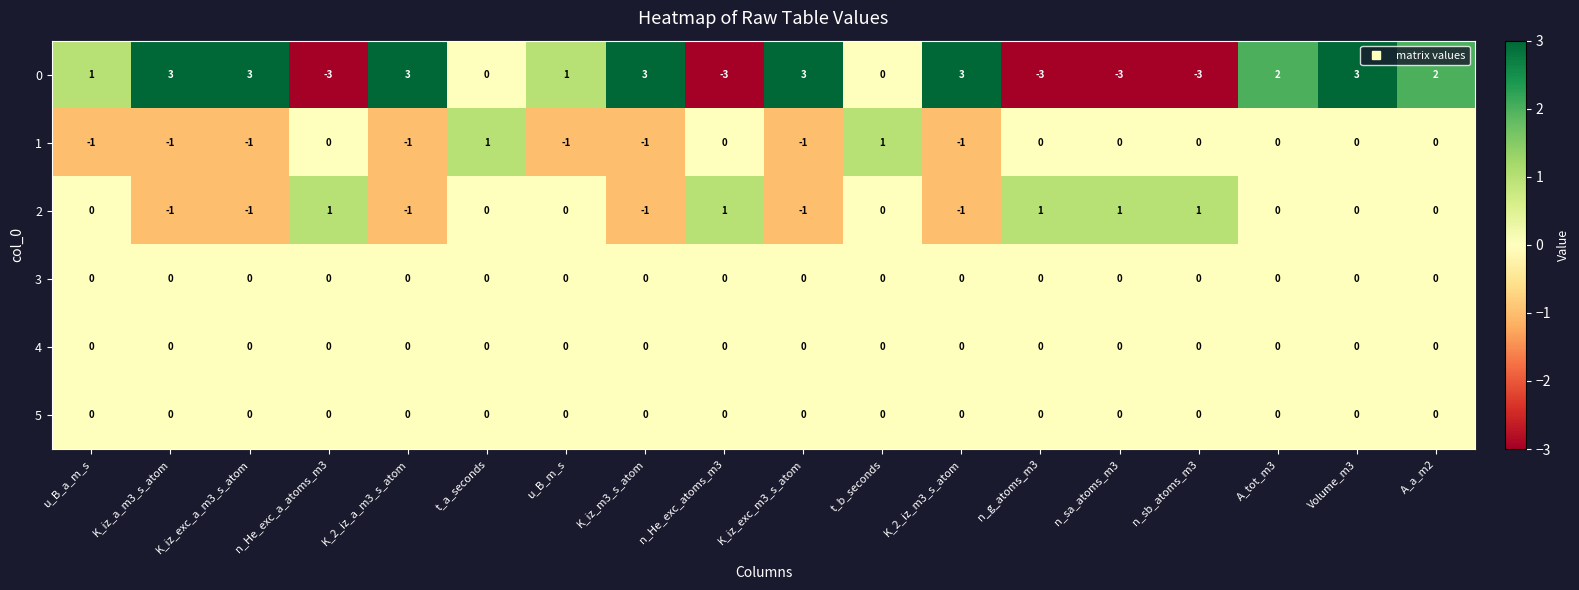

What is the greatest value displayed?

3